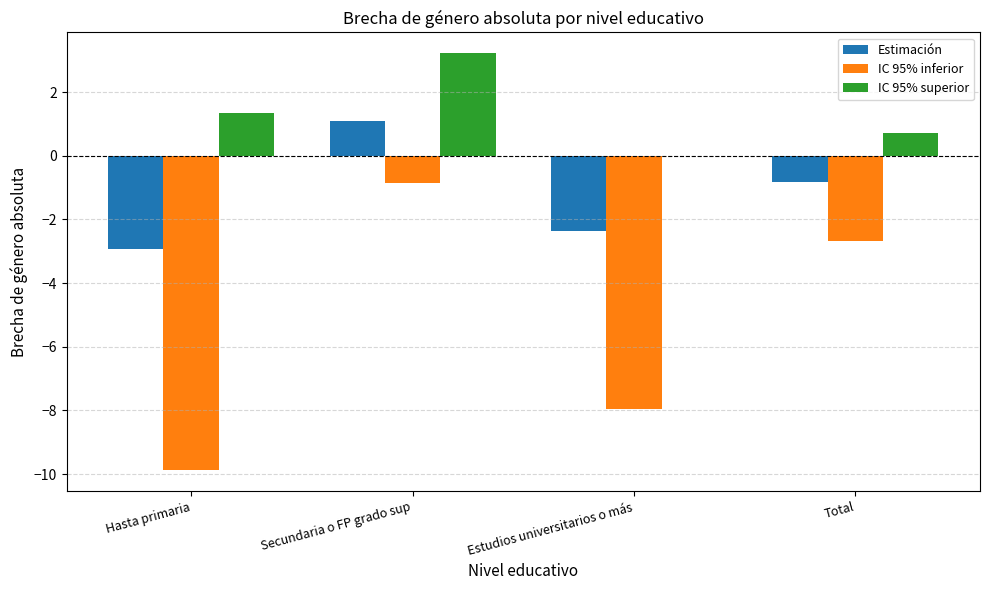

Which series has the largest range (max minus min)?

IC 95% inferior